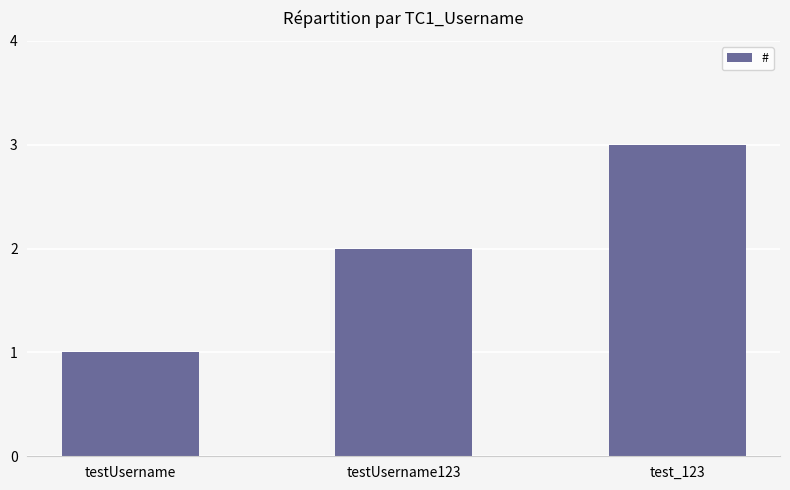

Count the values in the range 1 to 3.

3